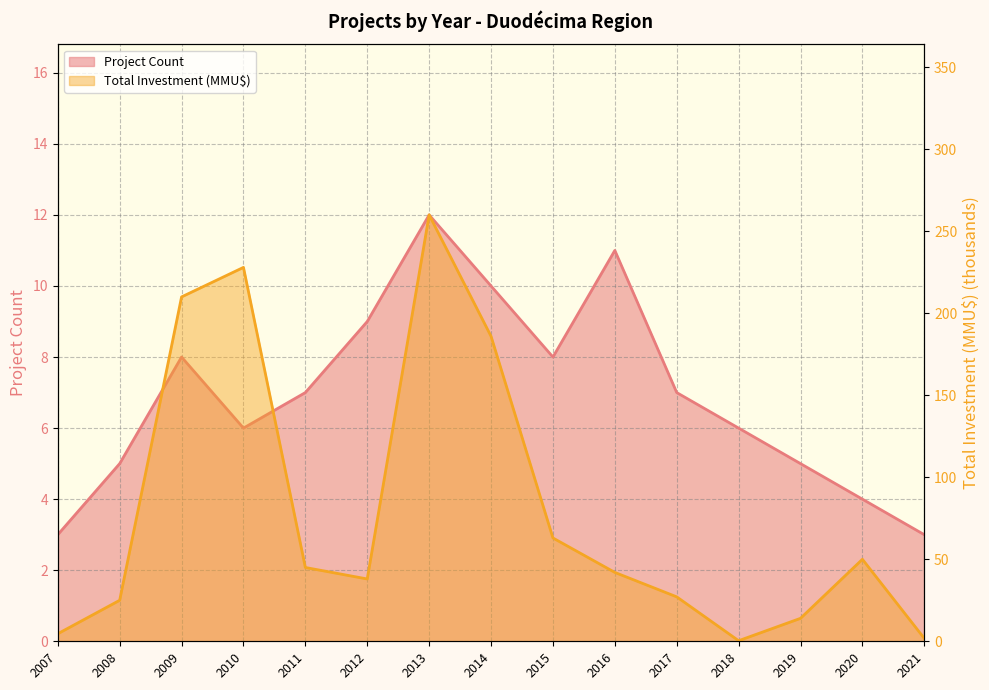

What is the minimum value for Project Count?

3.0